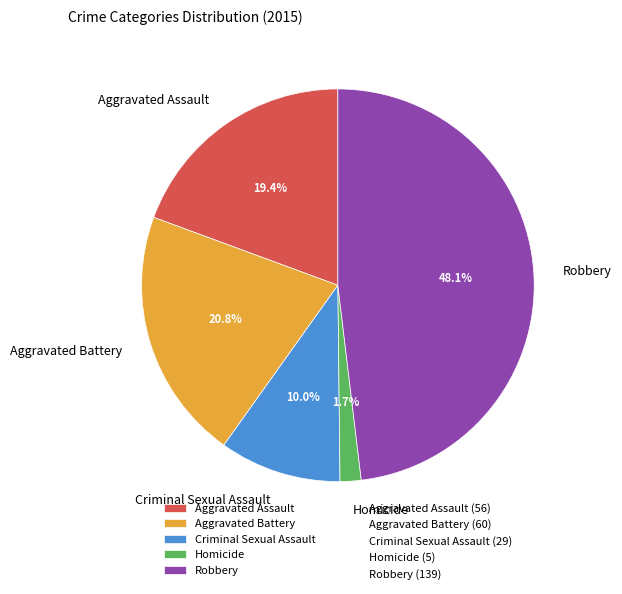

To the nearest percent, what portion does Homicide represent?

2%